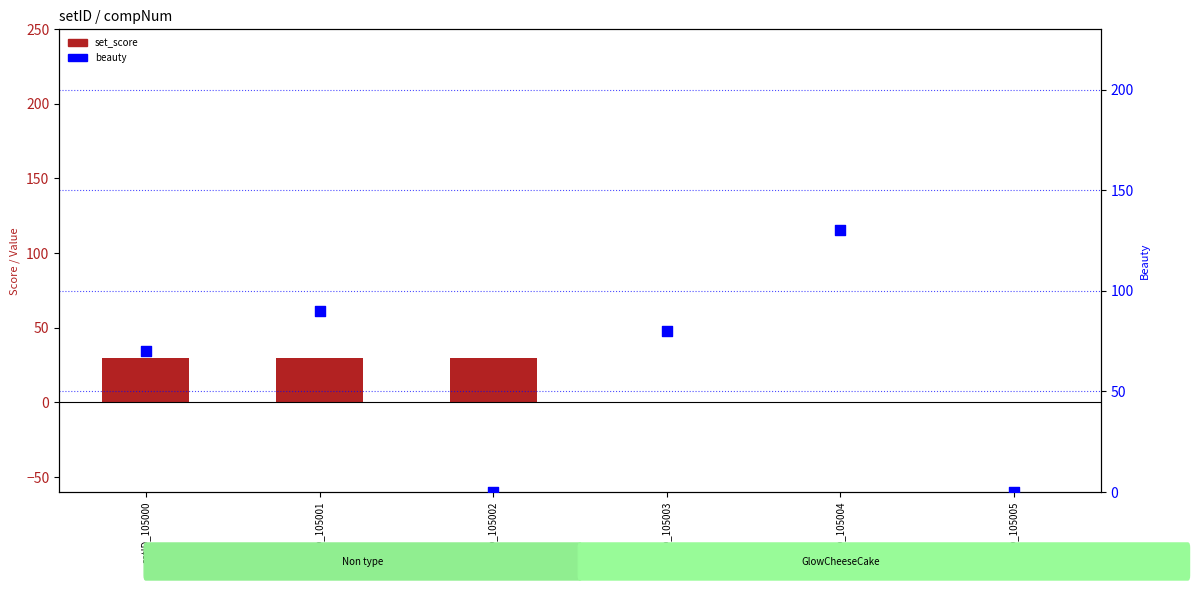

At how many categories does at least one series exceed 1?

5